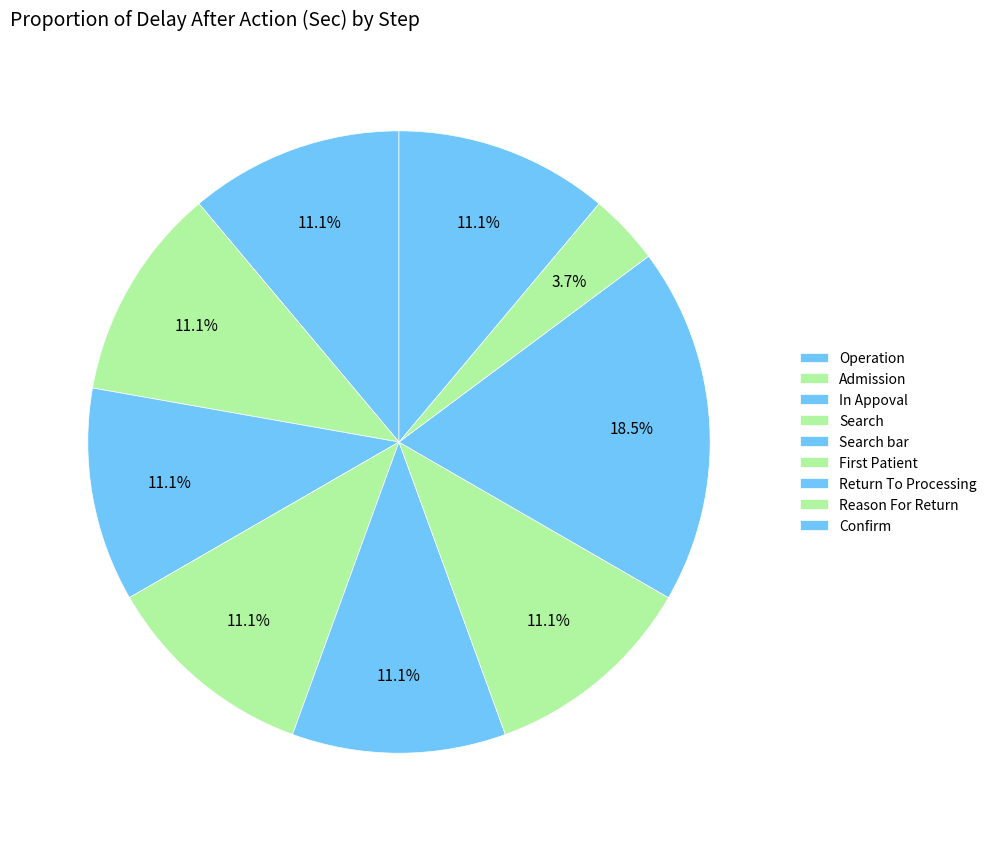

What percentage is the Admission slice, to the nearest percent?

11%